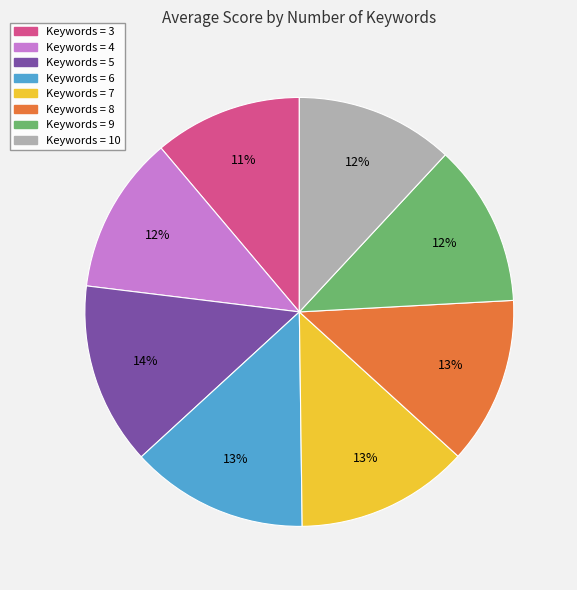

To the nearest percent, what is the average slice percentage?

12%